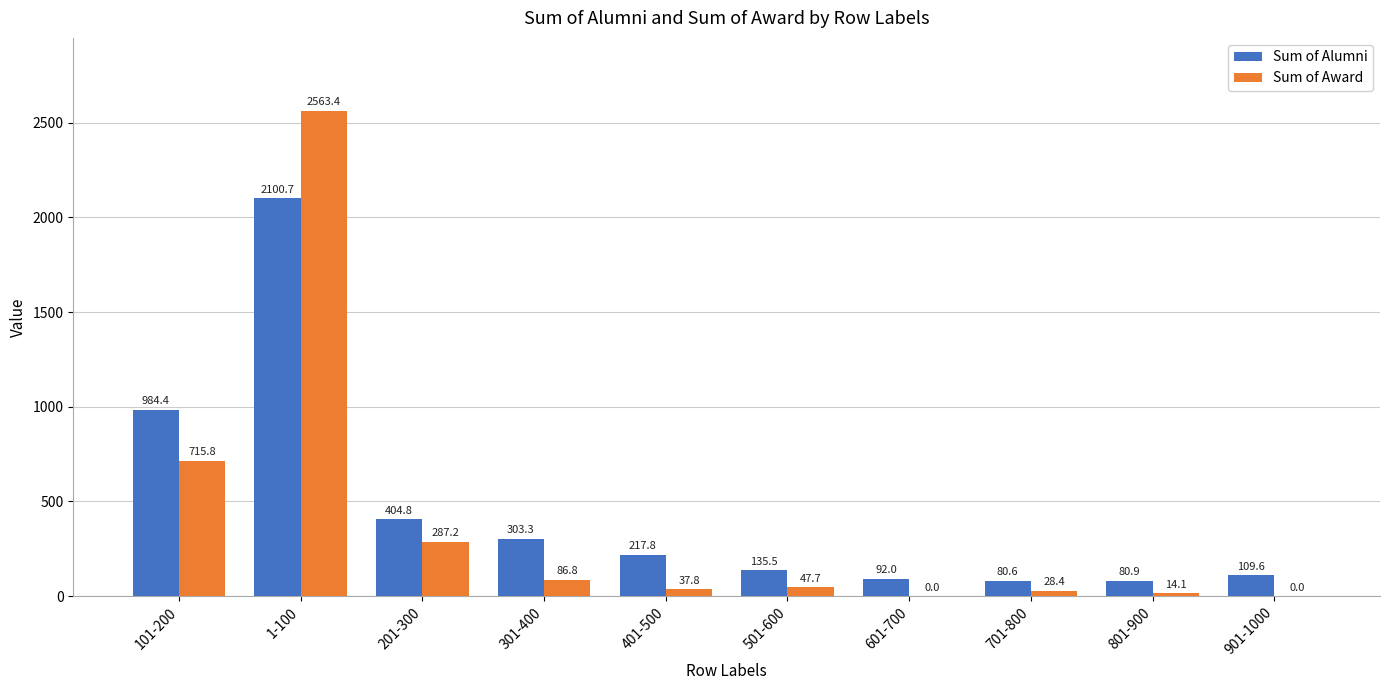

Which series has the largest total across all categories?

Sum of Alumni